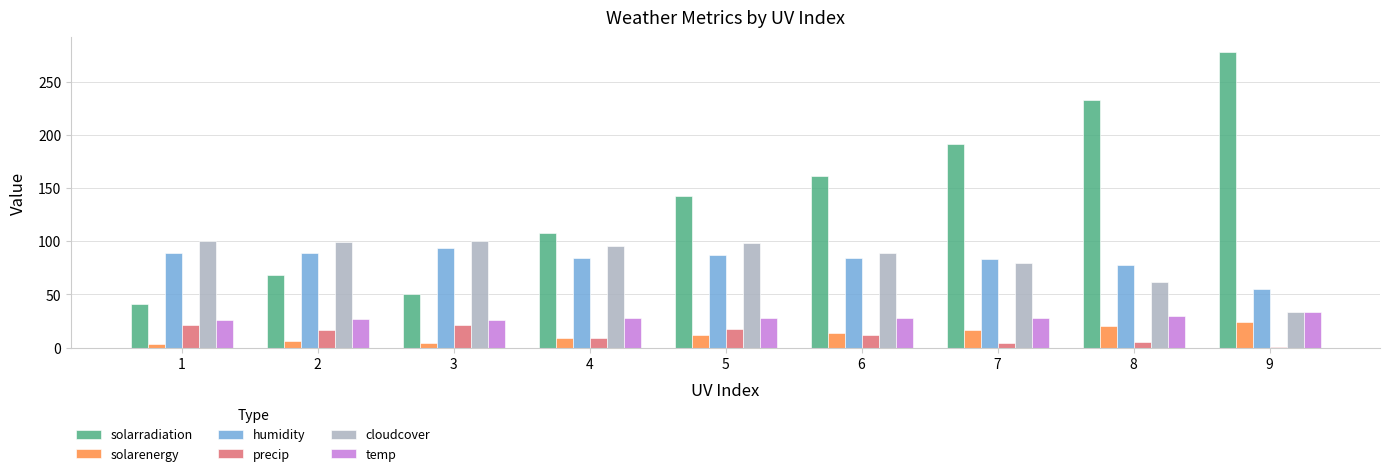

How many groups of bars are there?

9